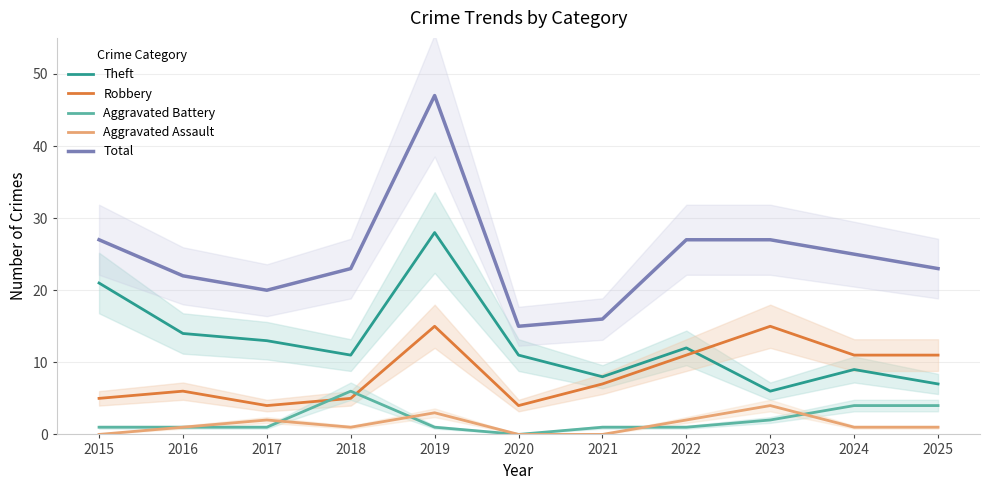

How many data points in Aggravated Battery are above 1?

4